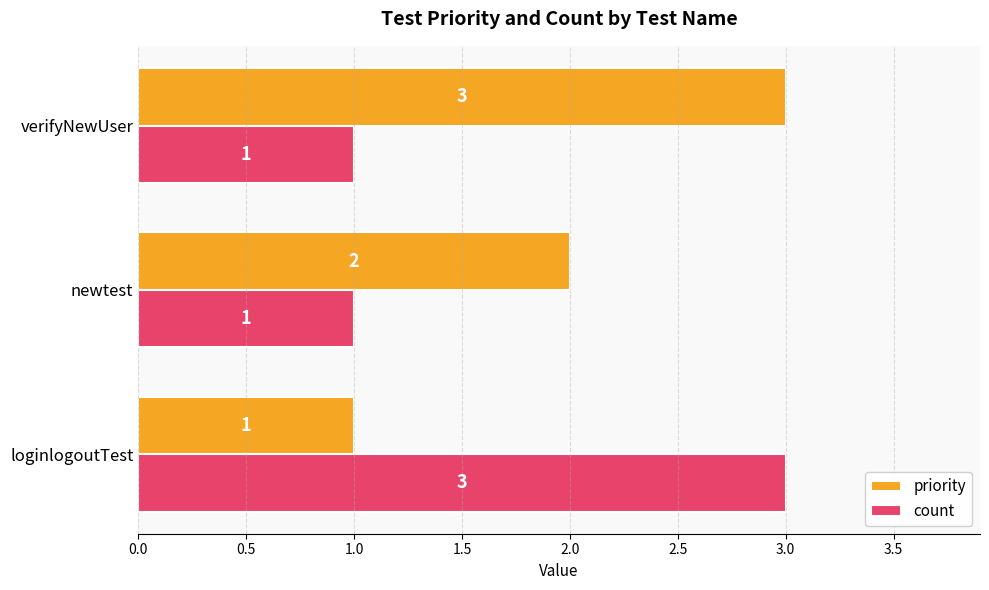

The count series shows 2 at verifyNewUser. True or false?

False